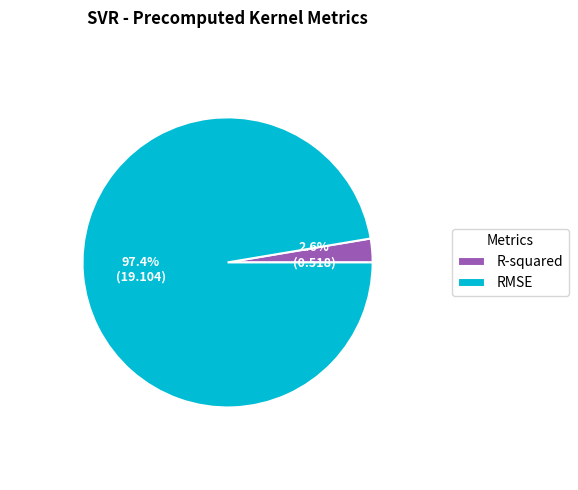

Does R-squared represent more than half of the total?

No